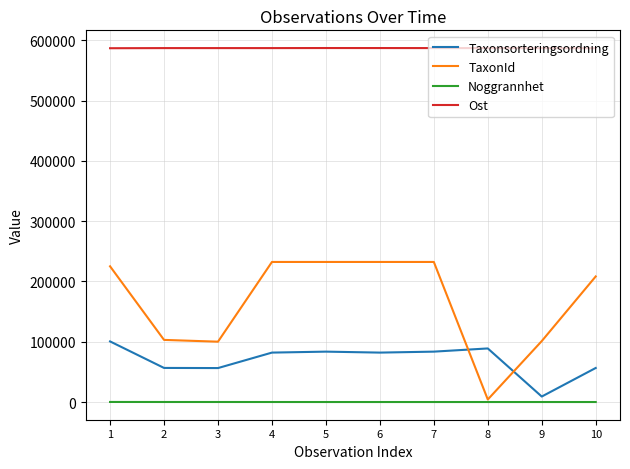

True or false: Ost and Taxonsorteringsordning intersect in this chart.

False